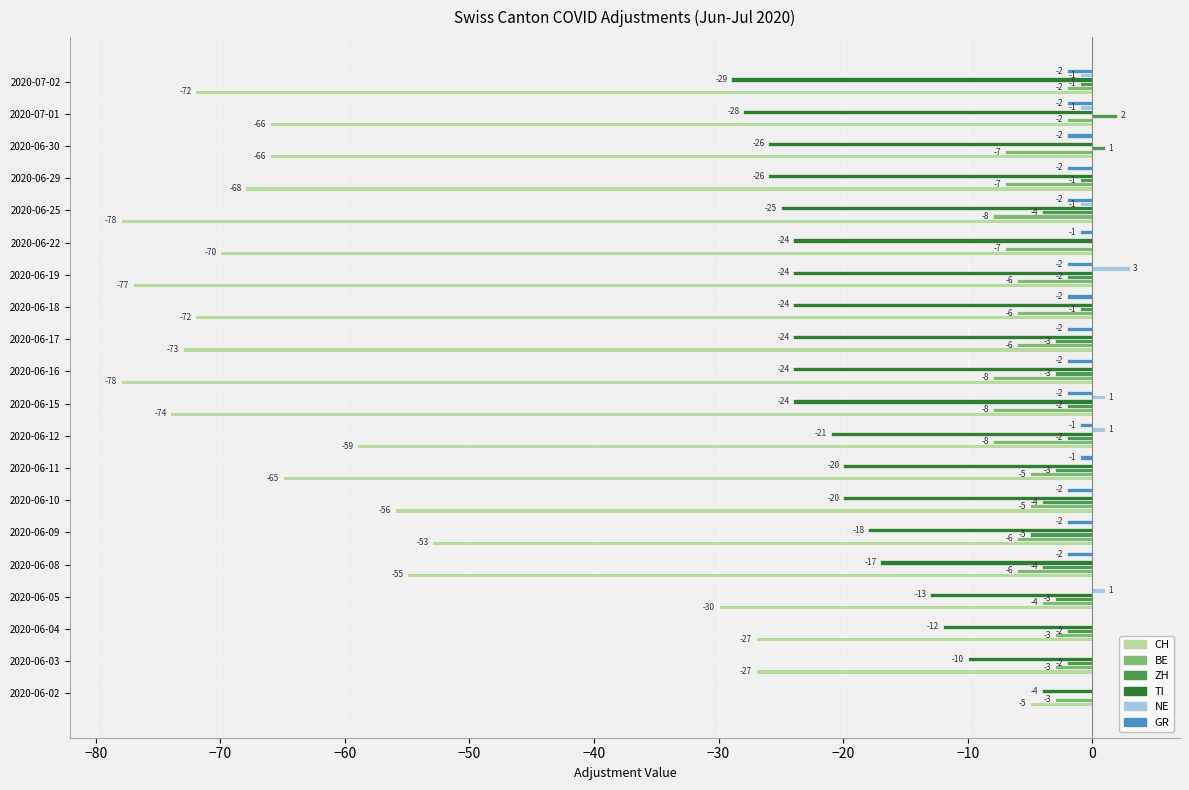

What is the sum of the BE values at 2020-06-17 and 2020-06-05?

-10